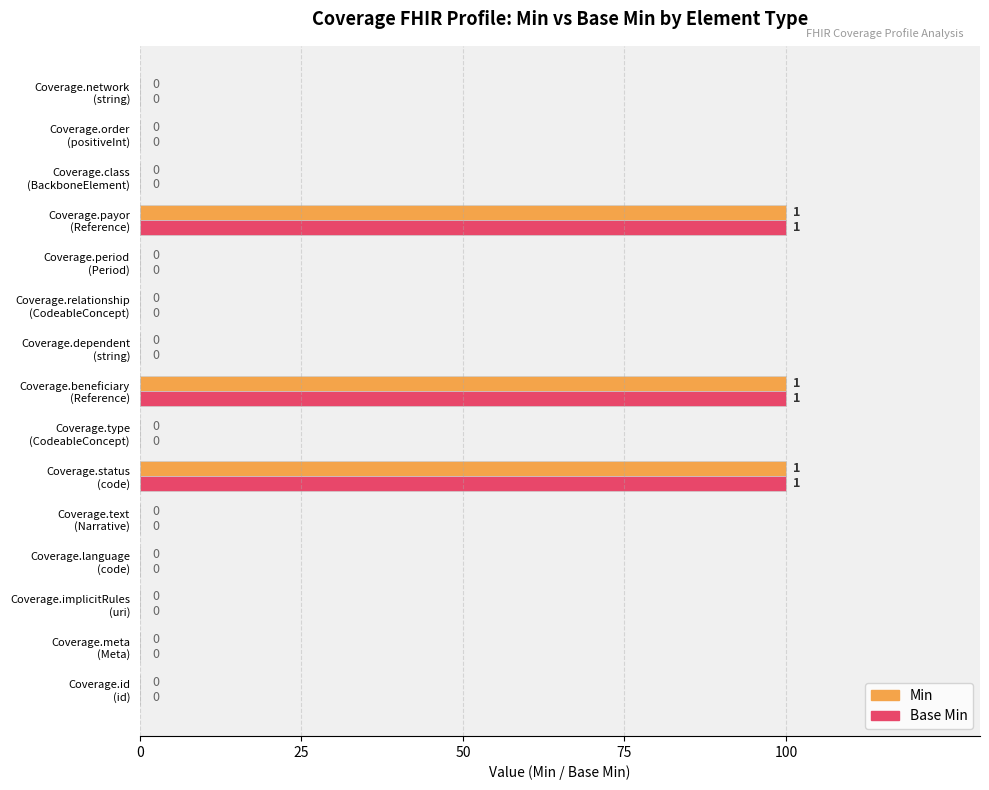

What are all the series names shown in the legend?

Min, Base Min